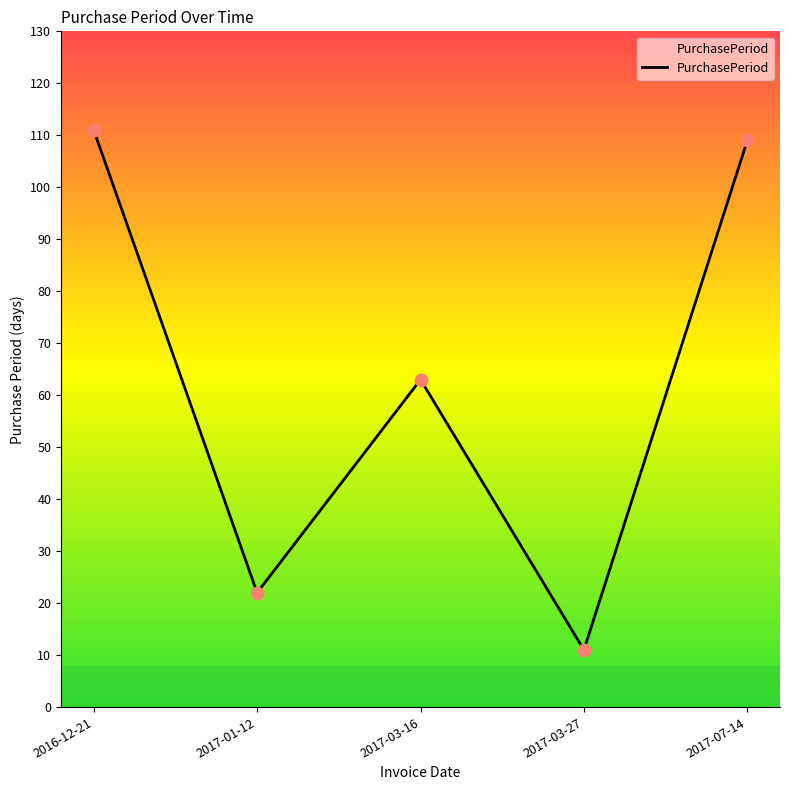

What is the change in value from 2016-12-21 to 2017-03-27?

-100